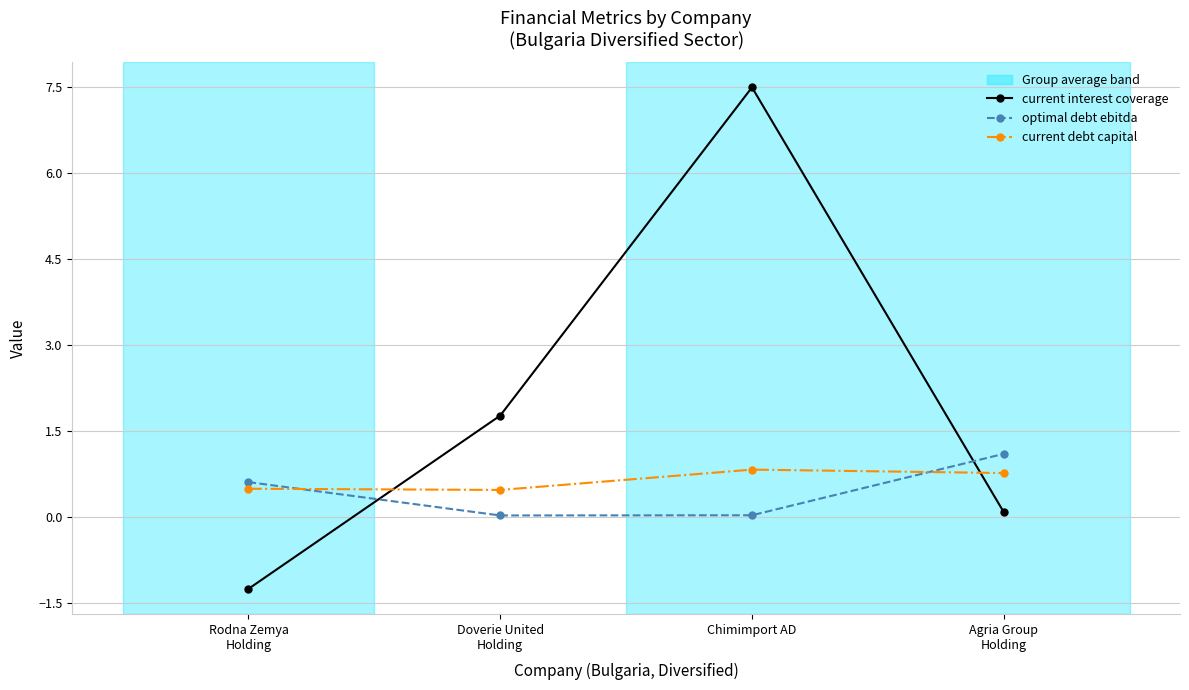

How many distinct data groups are displayed?

3